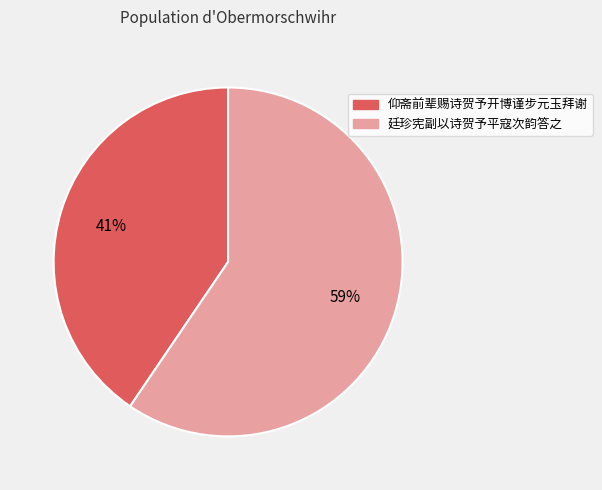

How many segments does this pie chart have?

2